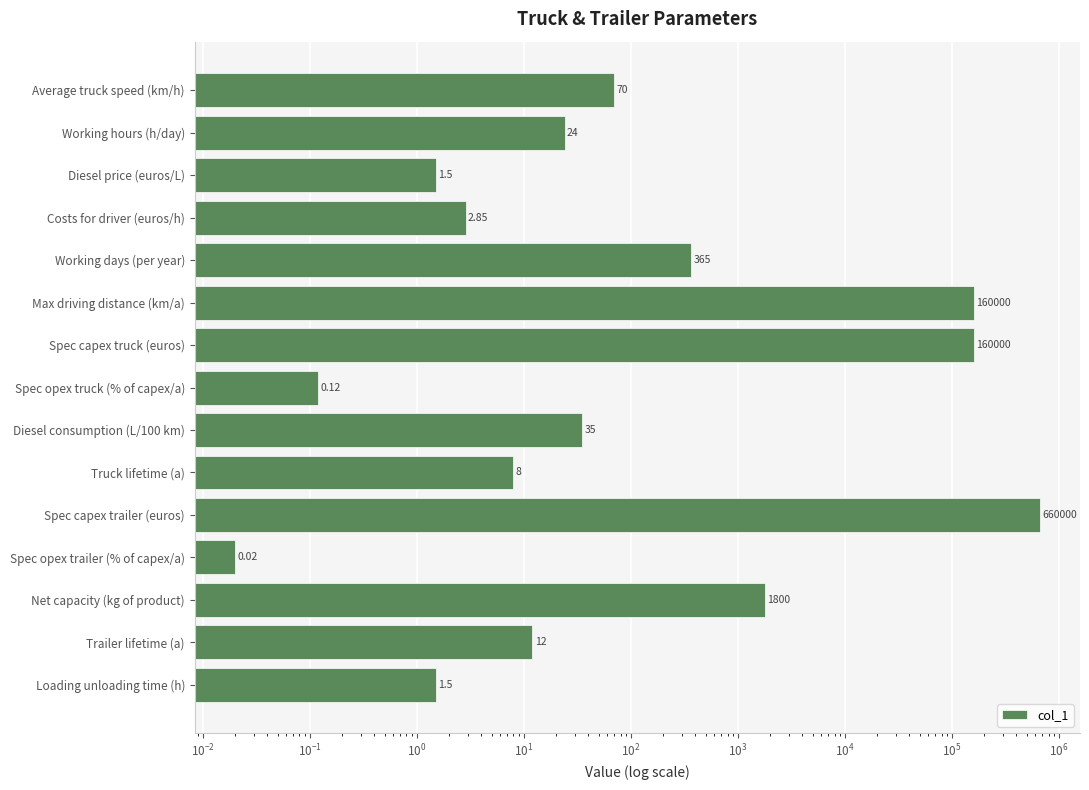

What is the sum of all values?

982320.0